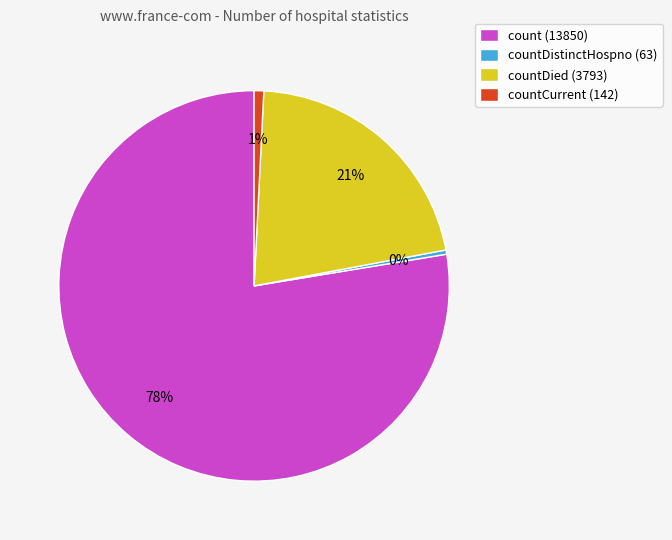

True or false: countDied (3793) accounts for 13% of the total.

False